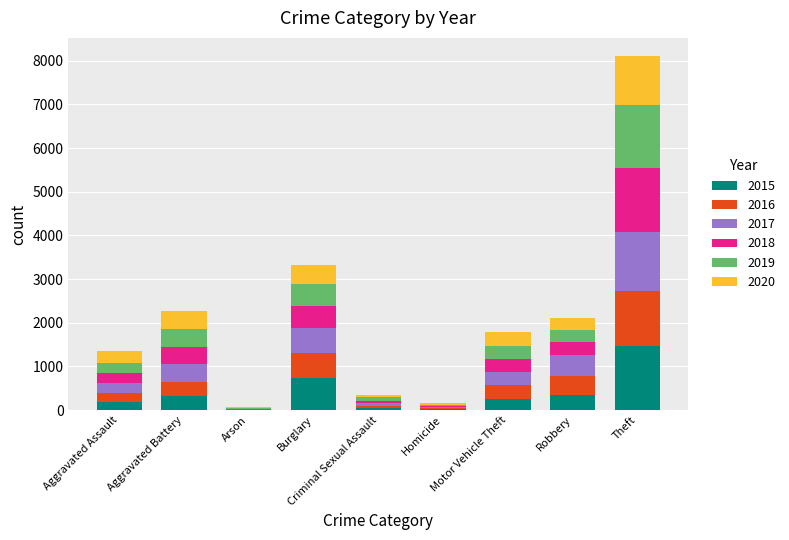

What value does the 2020 series have at Aggravated Assault?

273